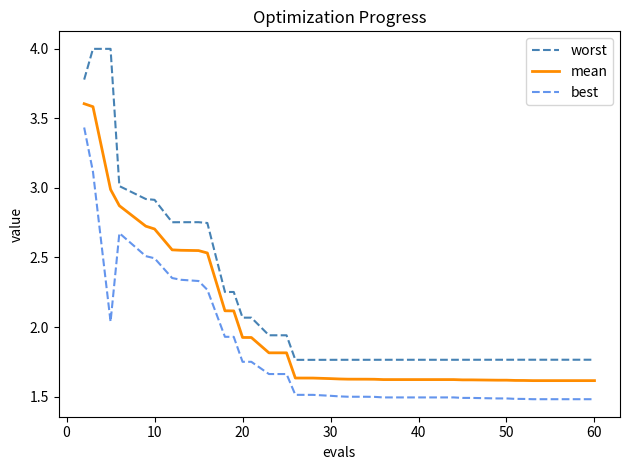

Which series has the widest spread of values?

worst